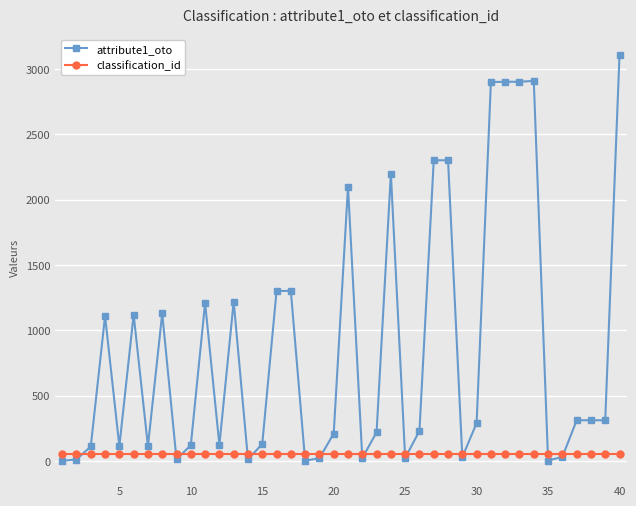

Which series has the largest total across all categories?

attribute1_oto